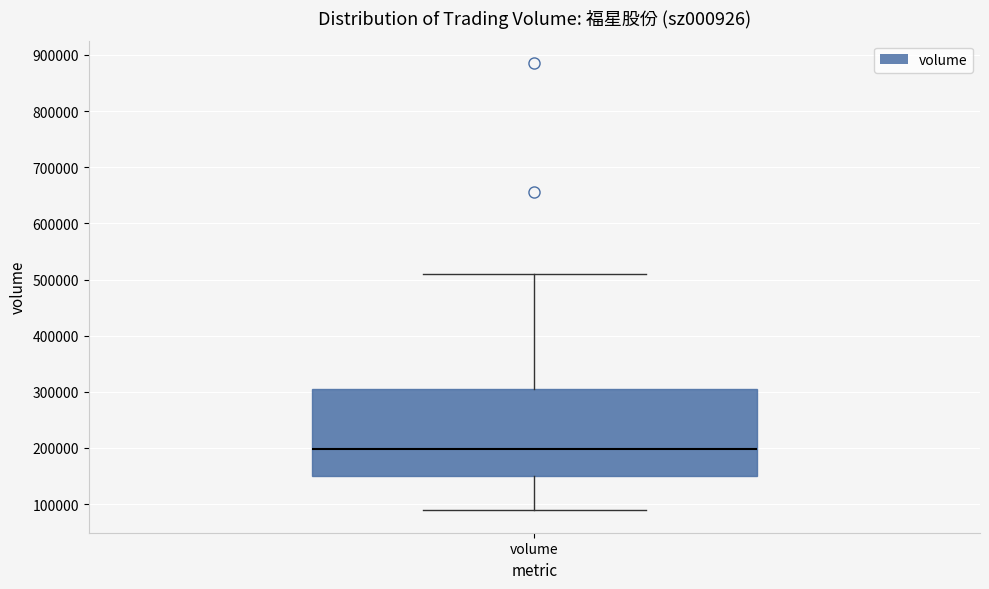

Where does the lower whisker of the box for volume end on the y-axis? The values are not printed on the chart, so give them approximately, as read against the axis.

90000